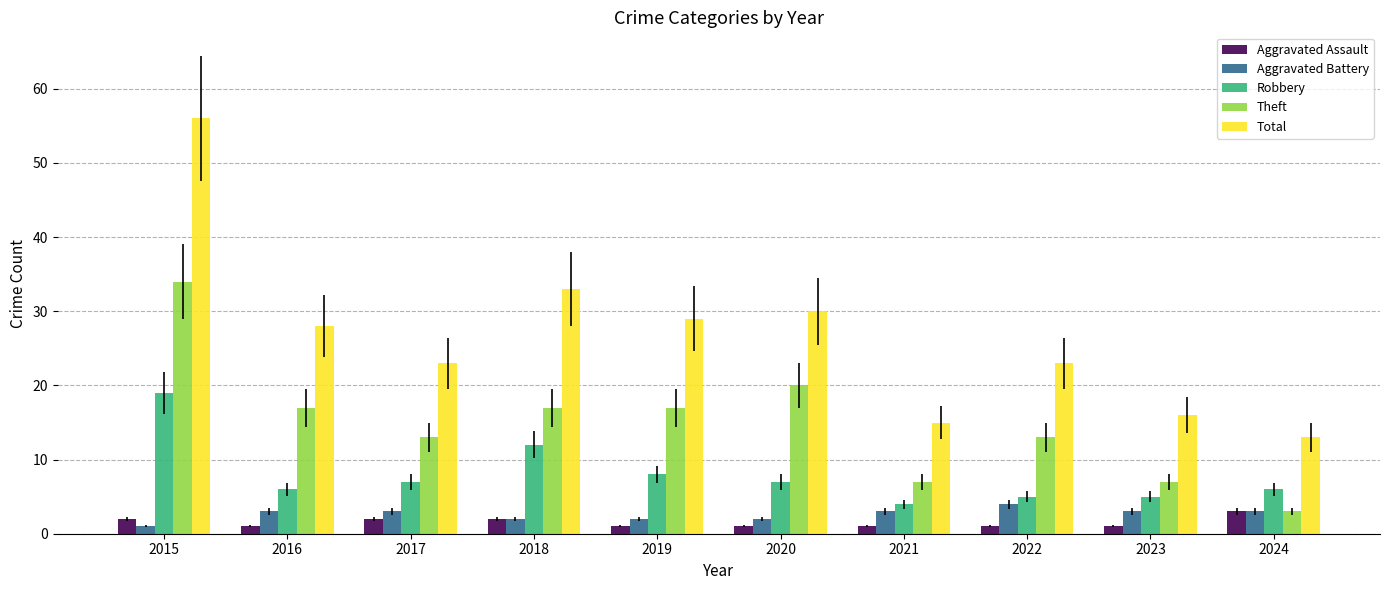

How many groups of bars are there?

10